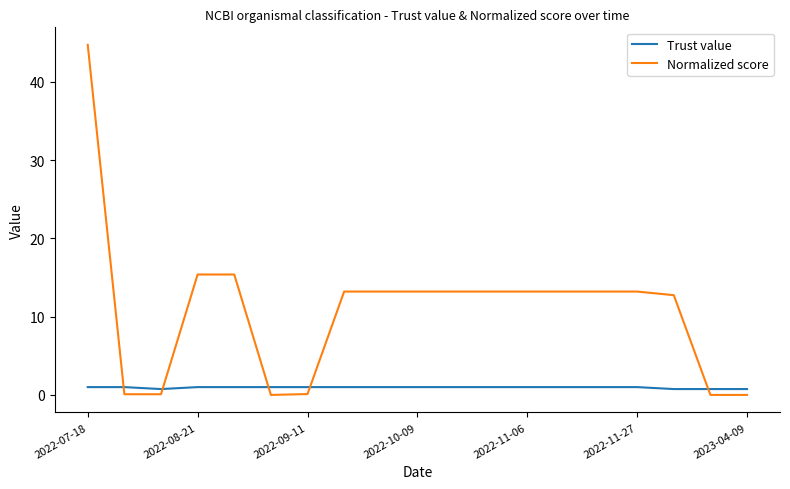

What is the highest value of the Normalized score series?

44.7